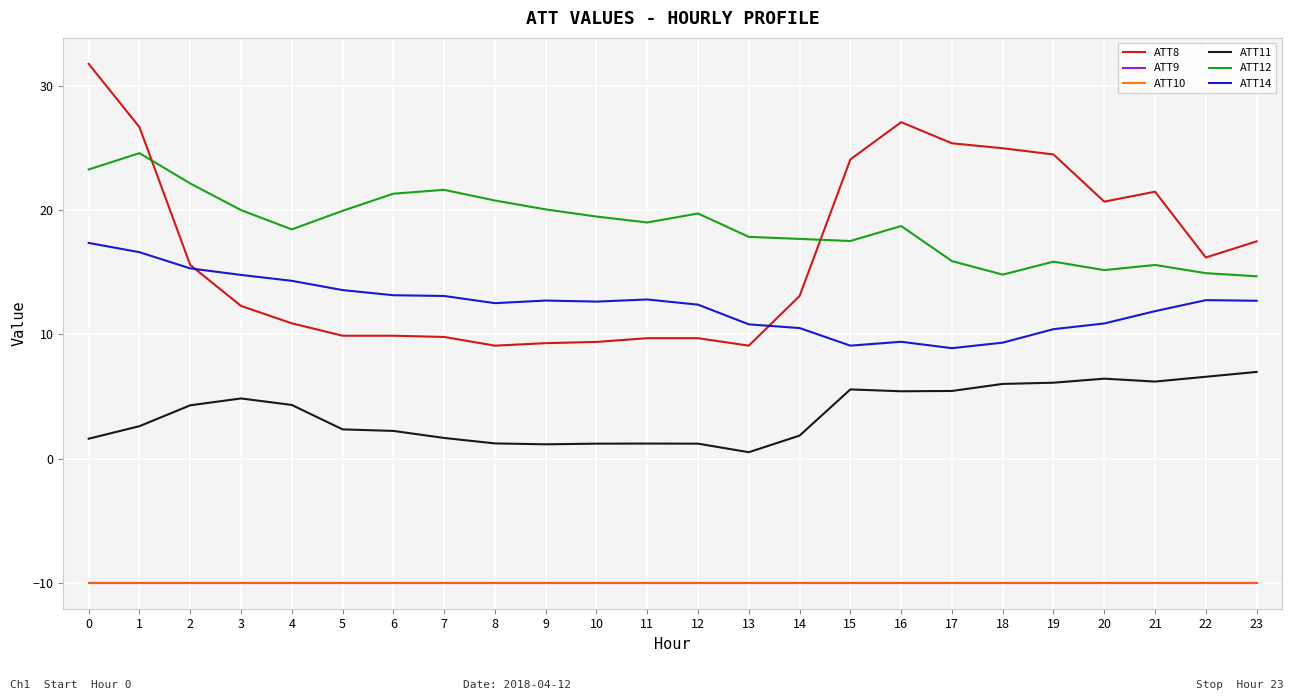

Does the chart display data point markers on the line(s)?

No